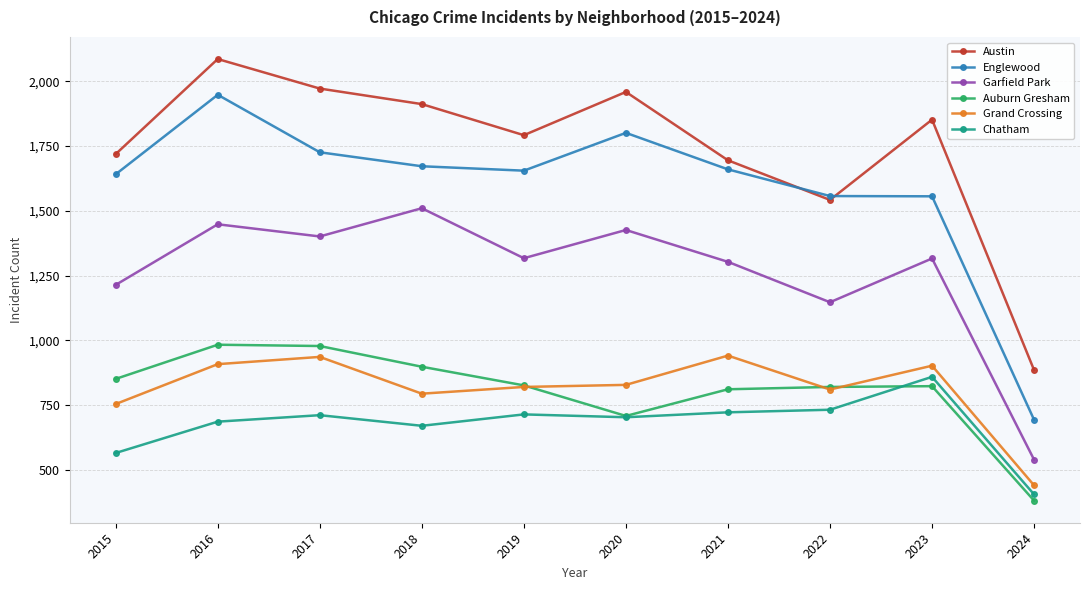

Is this an area chart (filled region under the line)?

No